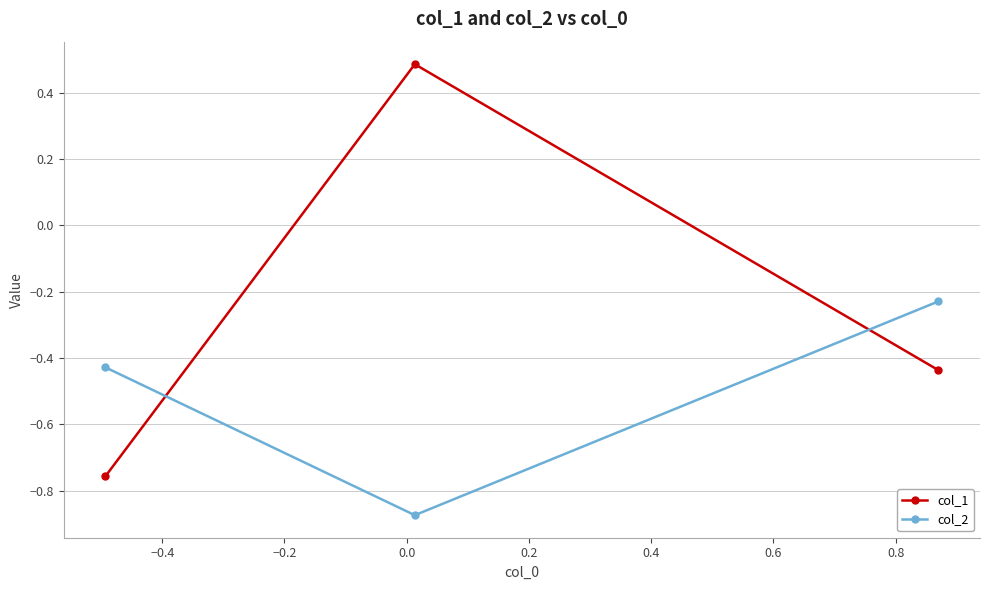

Which series has the largest range (max minus min)?

col_1